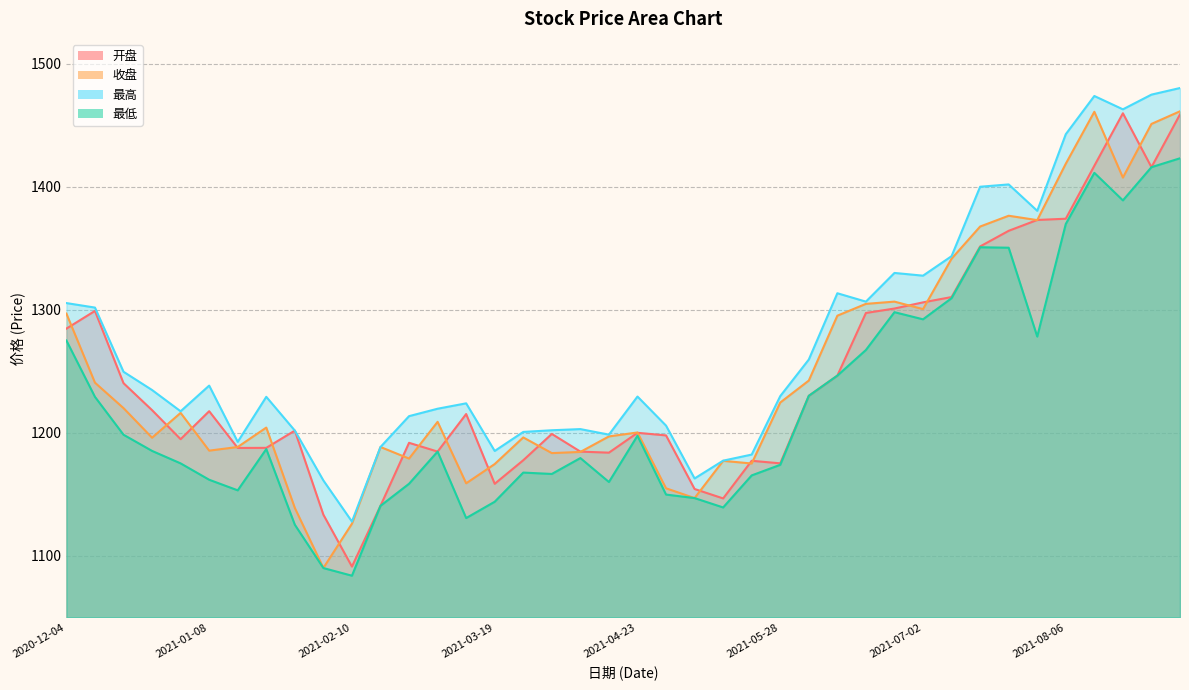

What value does the 最高 series have at 2021-05-07?

1162.9